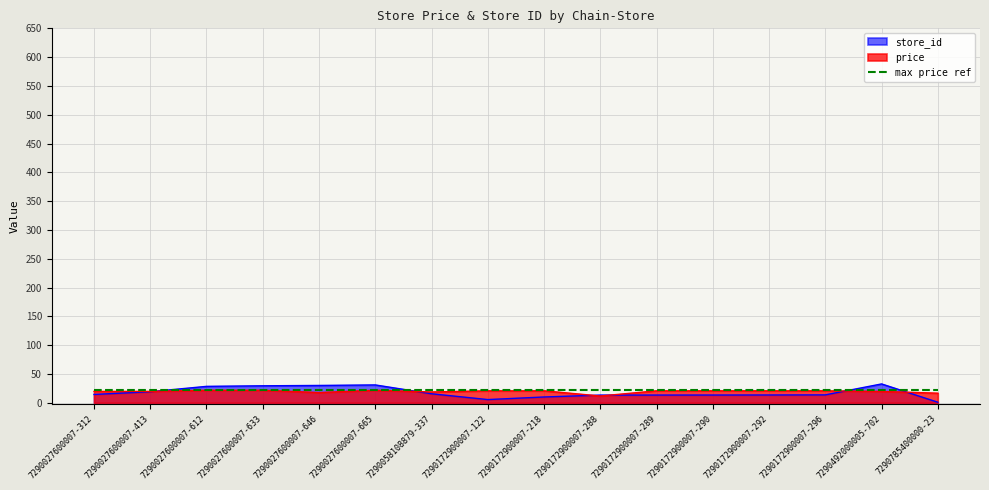

What is the sum of all price values?

316.3